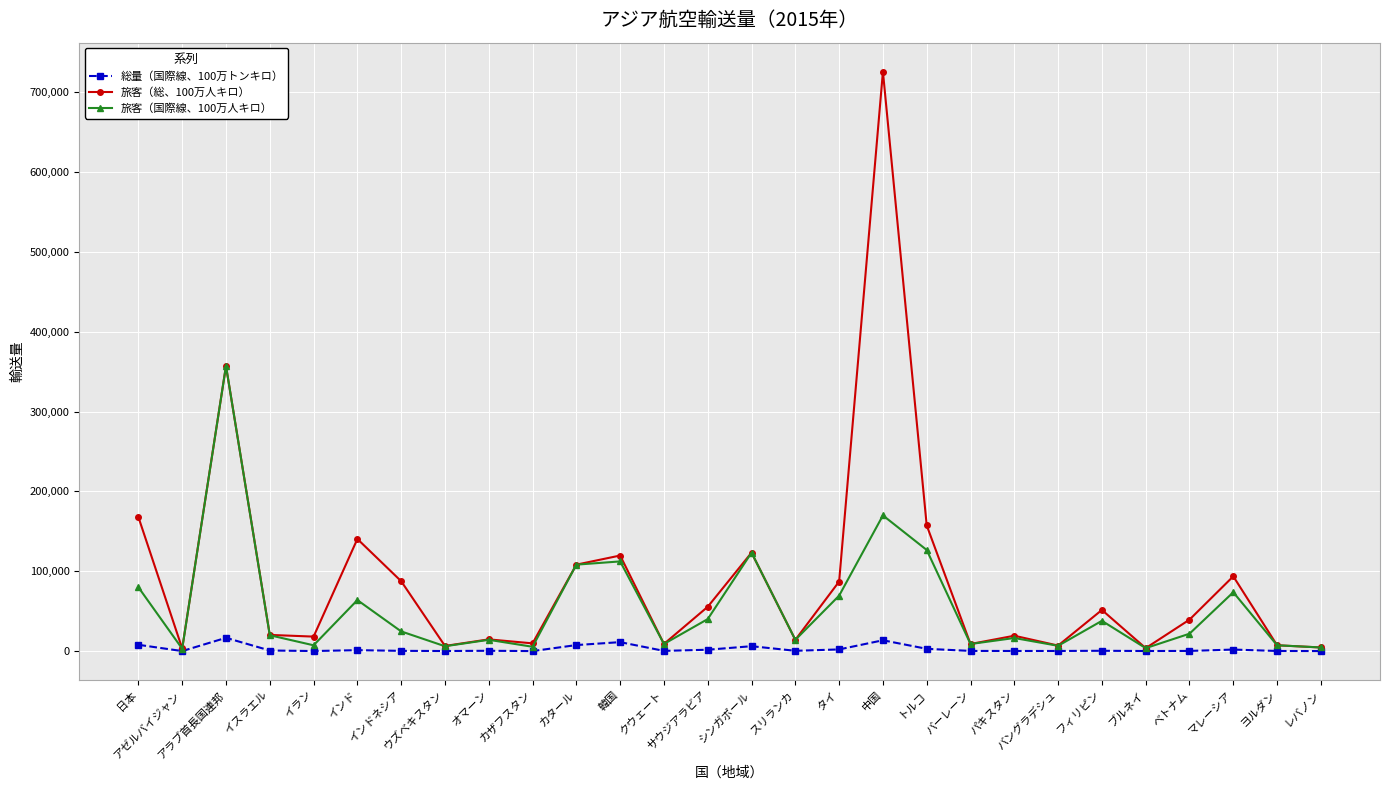

What is the maximum value shown in the chart?

725901